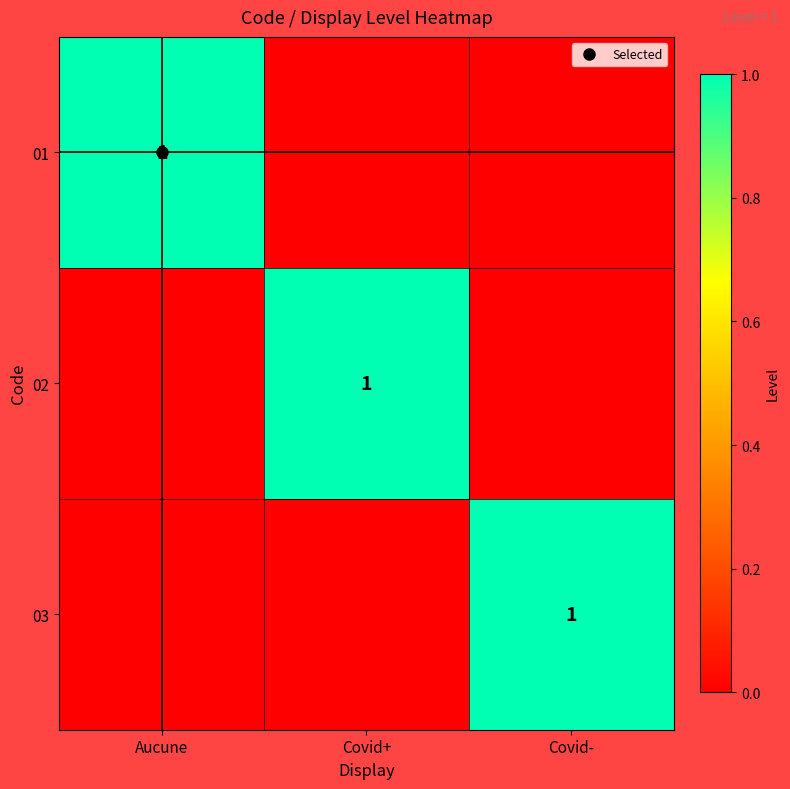

What is the difference between the maximum and minimum values in the 03 series?

1